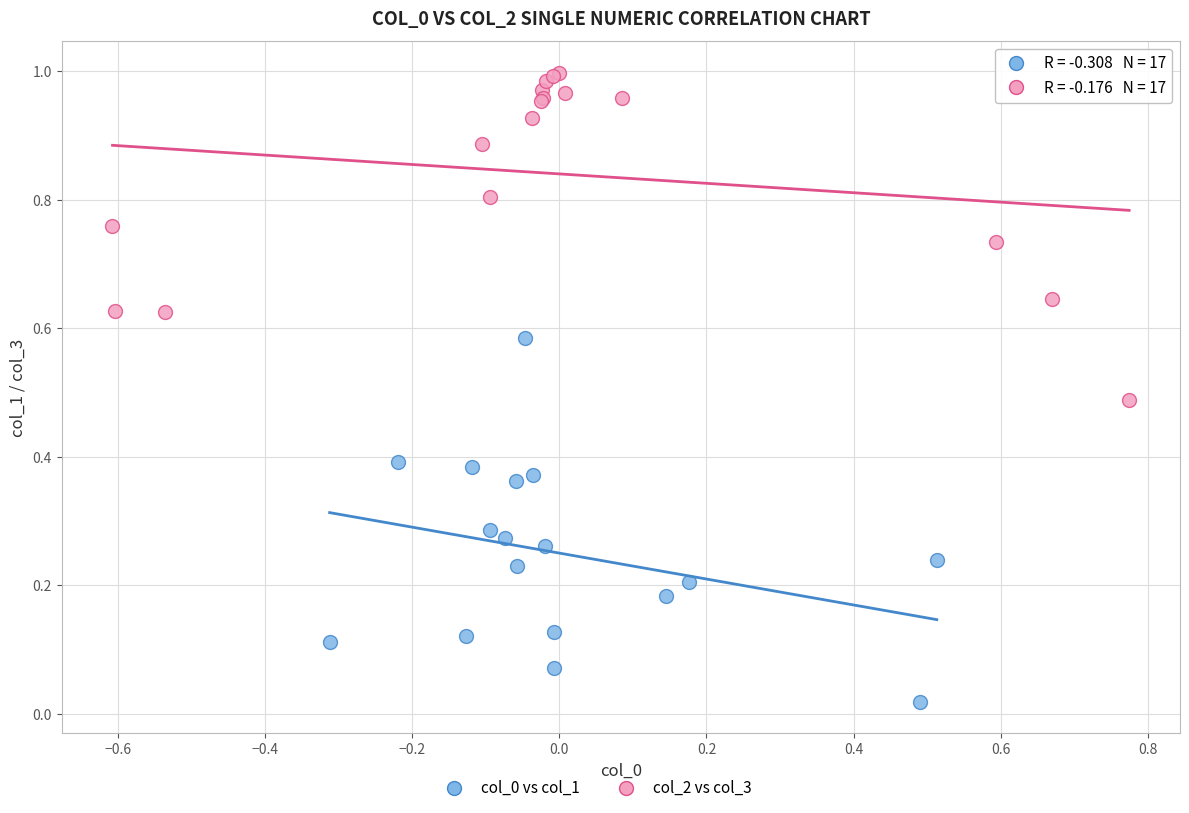

Which series reaches the maximum Y coordinate?

col_2 vs col_3